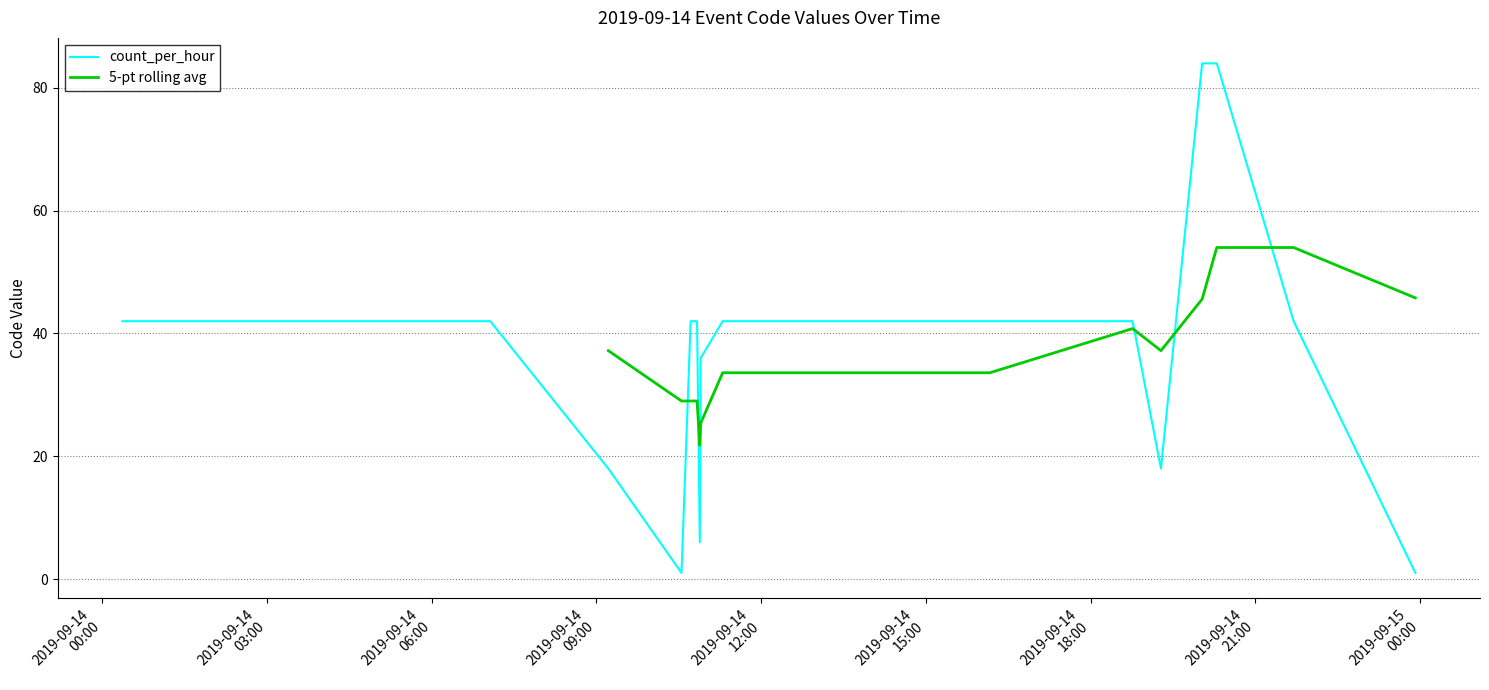

What is the value of the 10th point from the left?

36